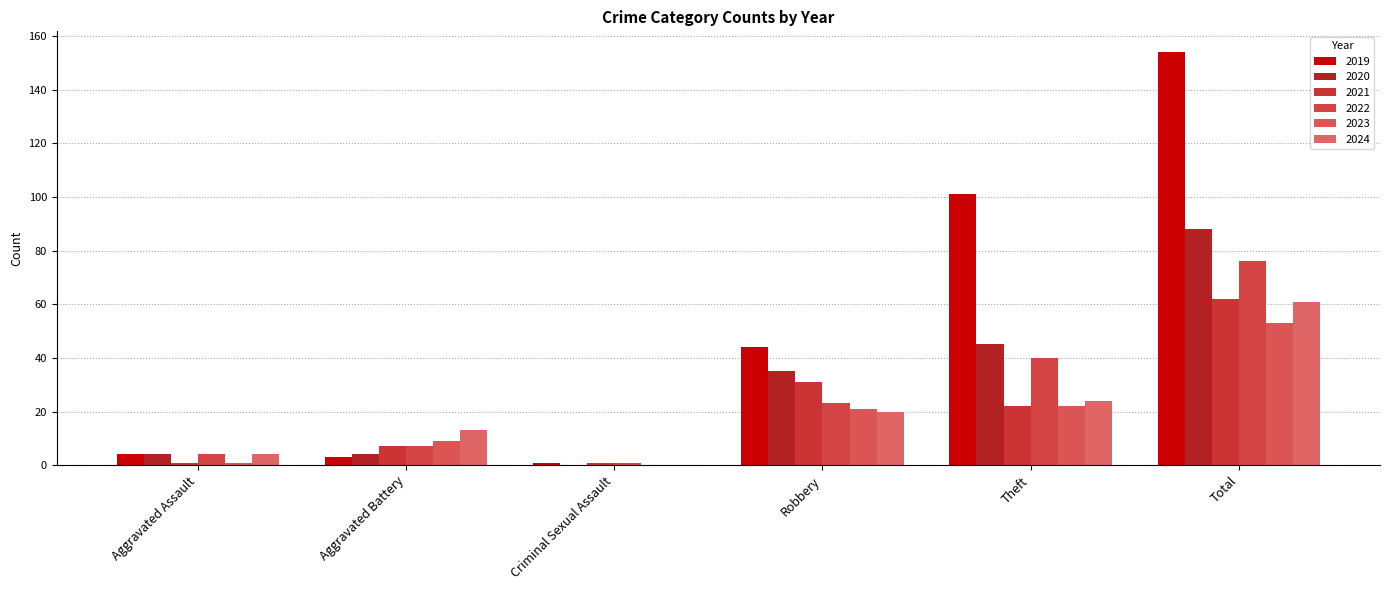

What is the sum of the 2023 values at Theft and Robbery?

43